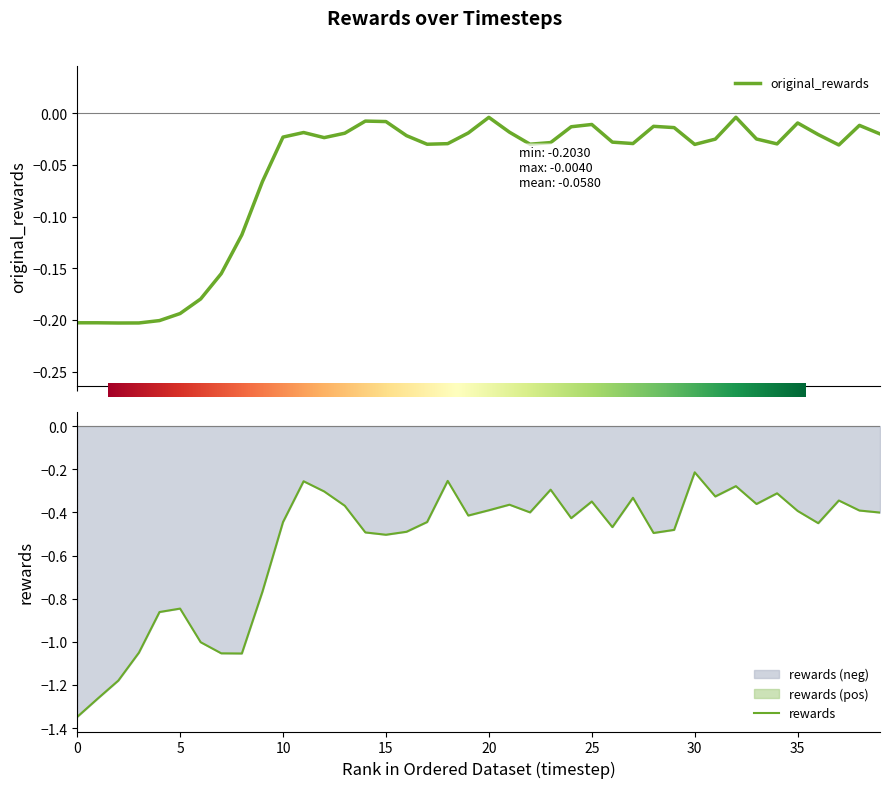

Rank the series at 16 from lowest to highest value.

rewards, original_rewards